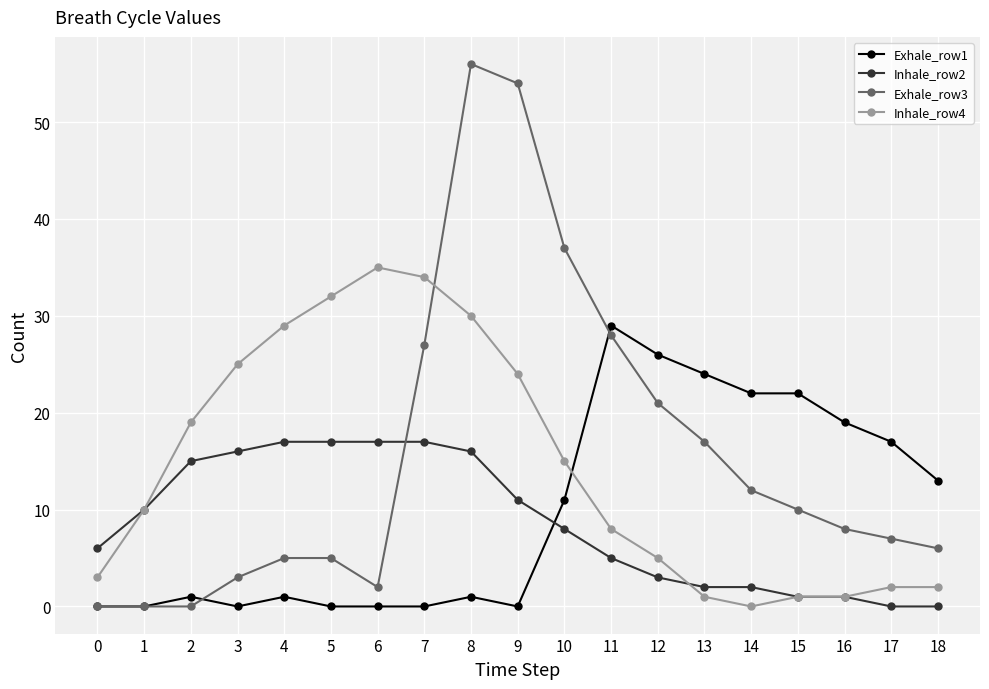

Reading right to left, list all the values displayed in this chart.

Exhale_row1: 13	17	19	22	22	24	26	29	11	0	1	0	0	0	1	0	1	0	0
Inhale_row2: 0	0	1	1	2	2	3	5	8	11	16	17	17	17	17	16	15	10	6
Exhale_row3: 6	7	8	10	12	17	21	28	37	54	56	27	2	5	5	3	0	0	0
Inhale_row4: 2	2	1	1	0	1	5	8	15	24	30	34	35	32	29	25	19	10	3